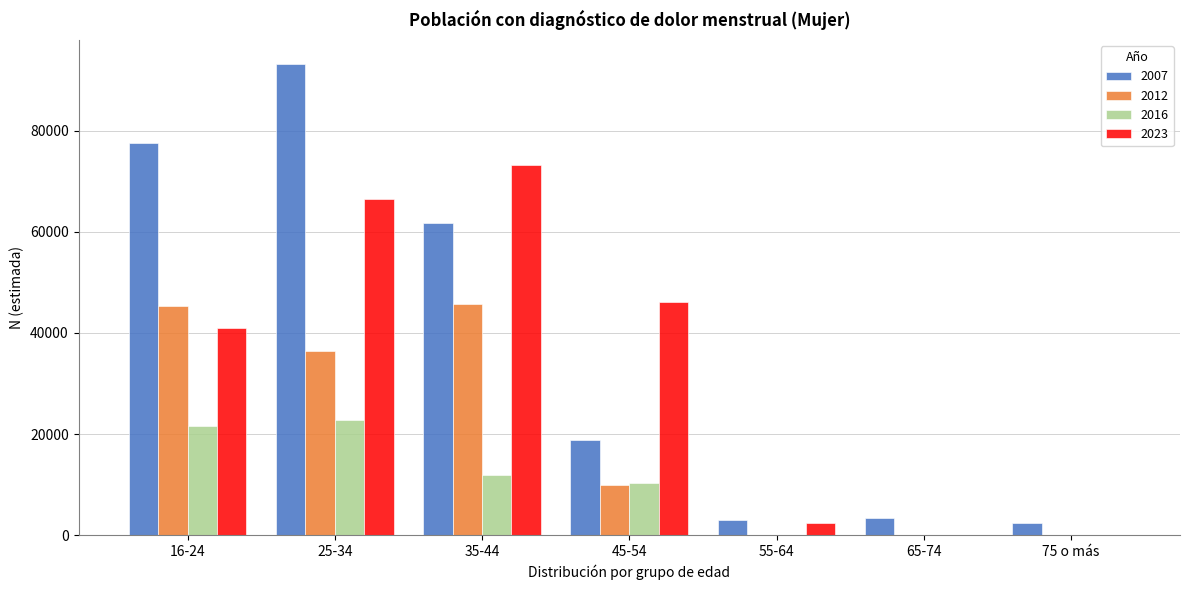

What is the greatest value displayed?

93267